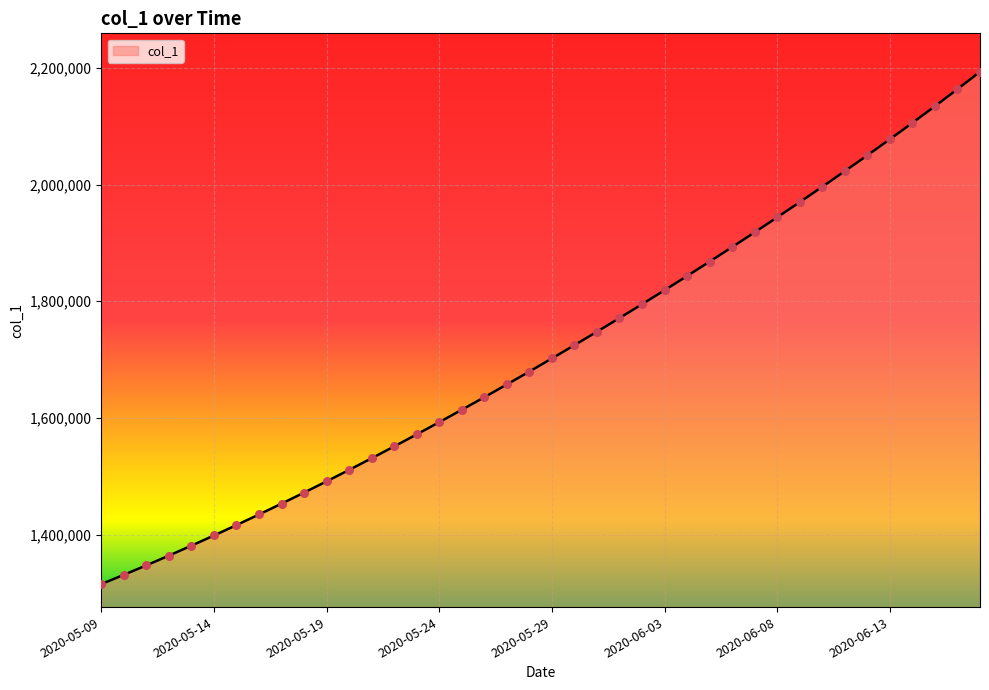

What is the smallest value displayed?

1315099.0